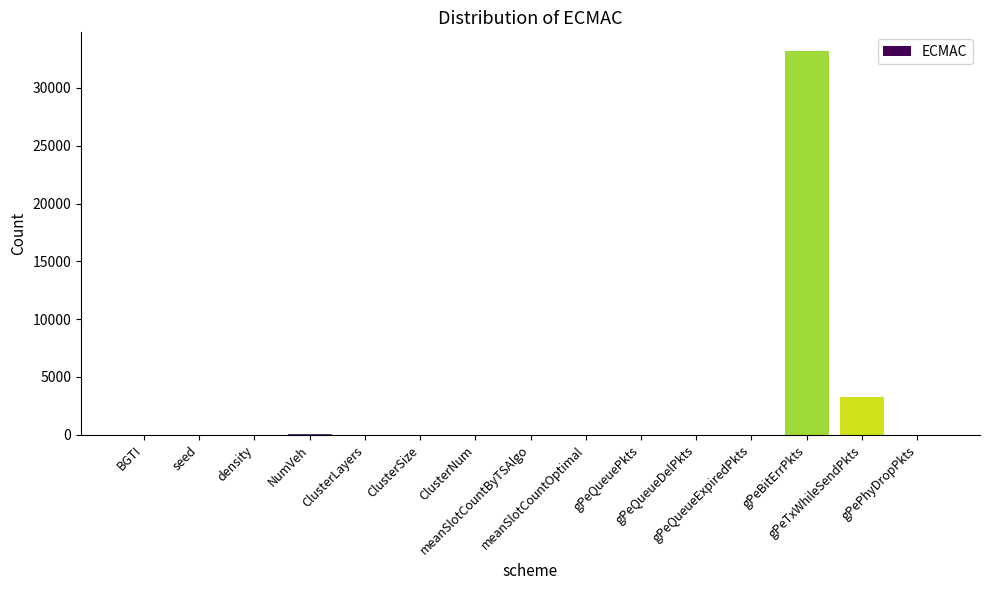

Which label corresponds to the largest value in the chart?

gPeBitErrPkts